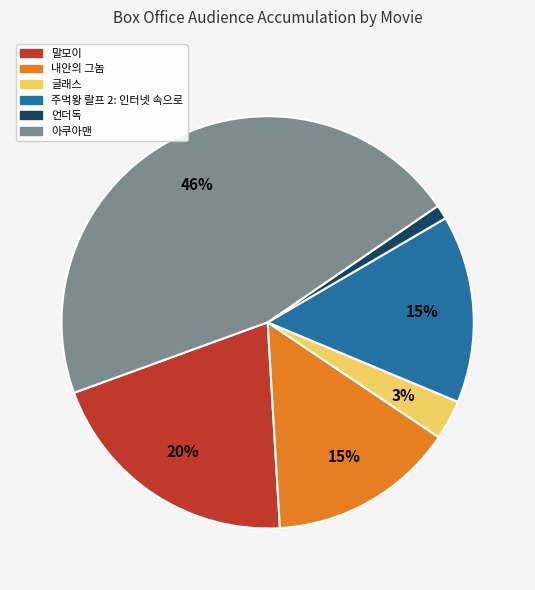

The 내안의 그놈 slice represents 15% of the pie. True or false?

True